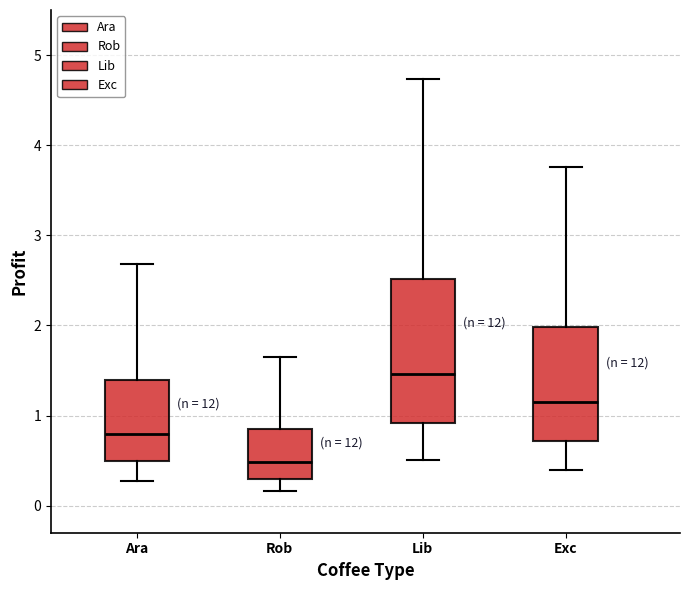

Which box has the highest median line?

Lib